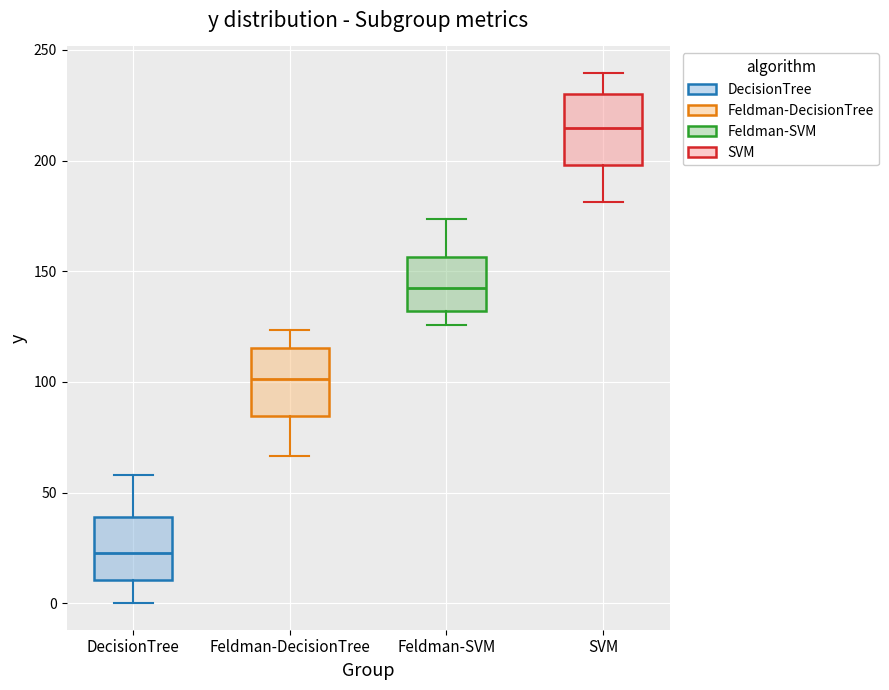

Reading left to right, transcribe this box plot: for each box, give where its median line is, the range the box spans, and where its two whiskers end, as read against the y-axis. The values are not printed on the chart, so give them approximately, as read against the axis.

DecisionTree: median 25, box 10 to 40, whiskers 0 to 60
Feldman-DecisionTree: median 100, box 85 to 115, whiskers 65 to 125
Feldman-SVM: median 140, box 130 to 155, whiskers 125 to 175
SVM: median 215, box 200 to 230, whiskers 180 to 240